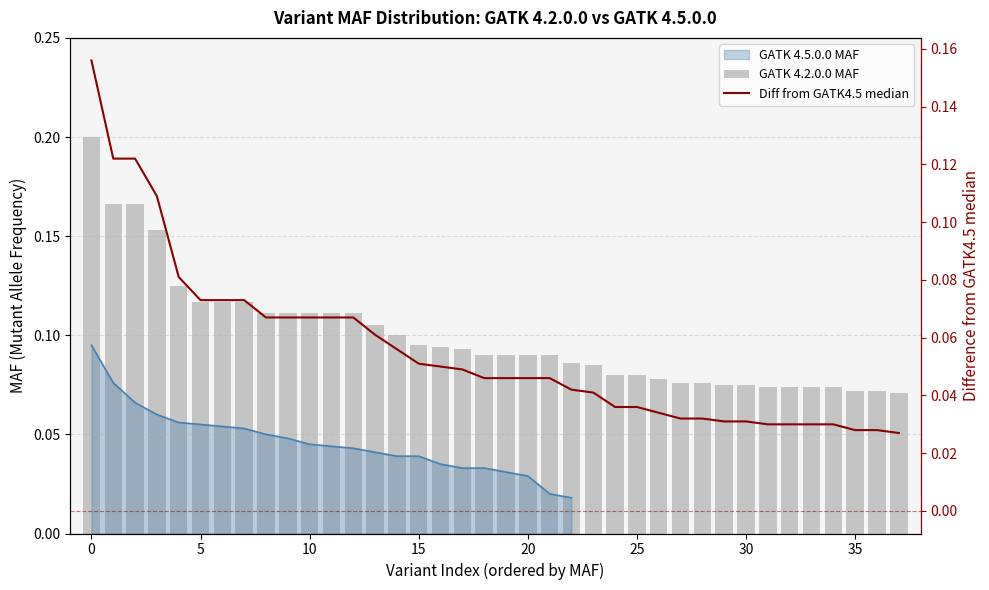

At how many categories does at least one series exceed 0?

38